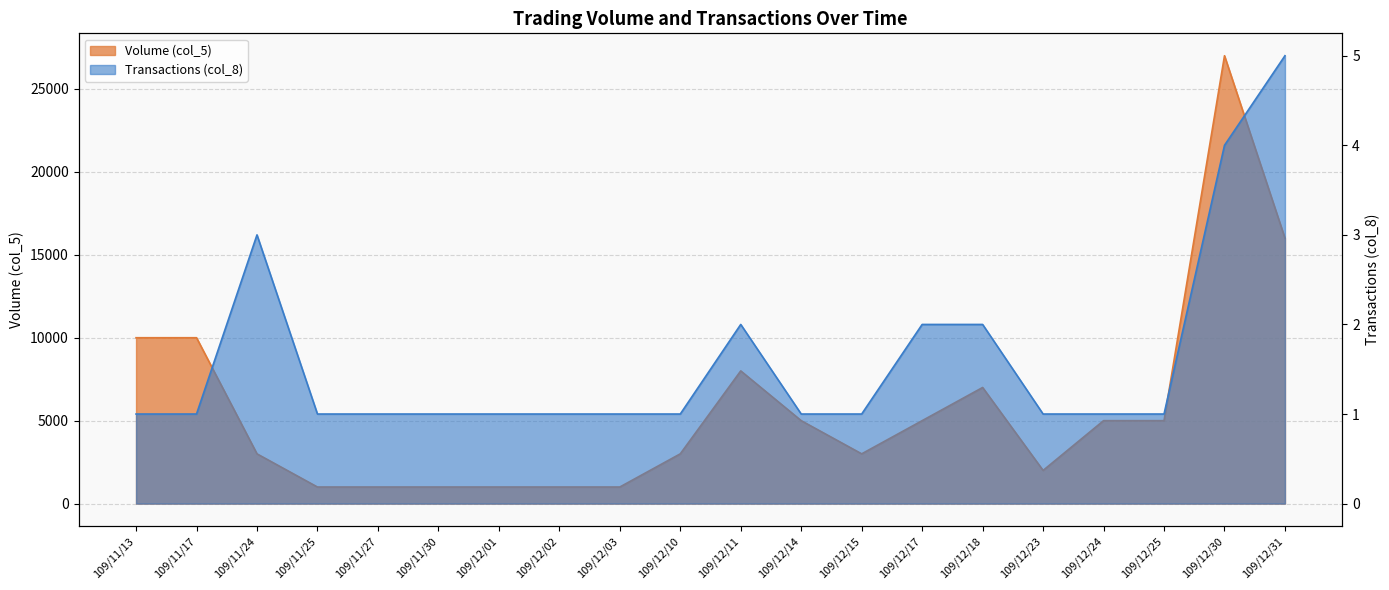

Rank the series by their average value, from highest to lowest.

Volume (col_5), Transactions (col_8)